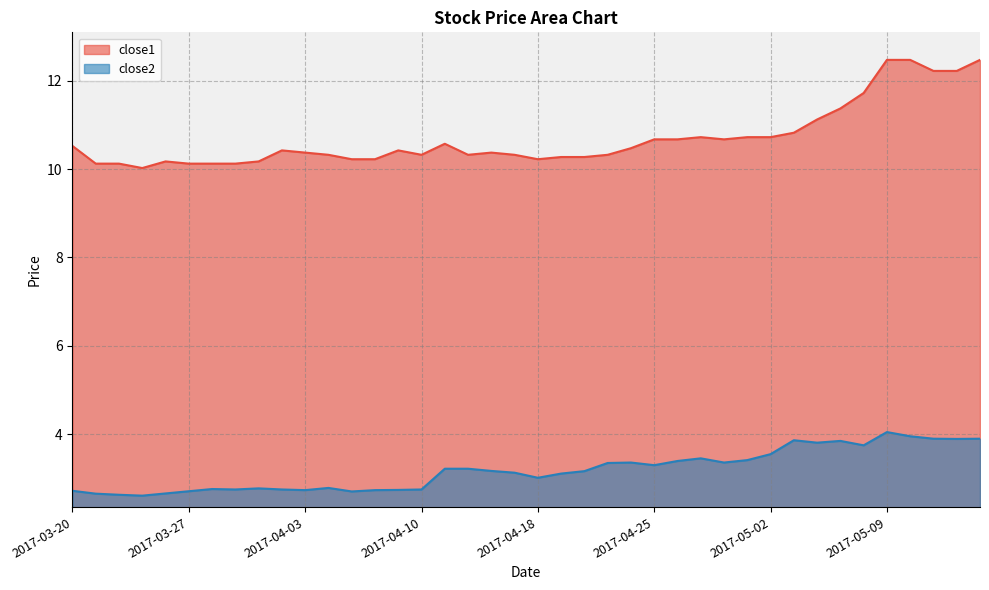

What is the minimum value shown in the chart?

2.6